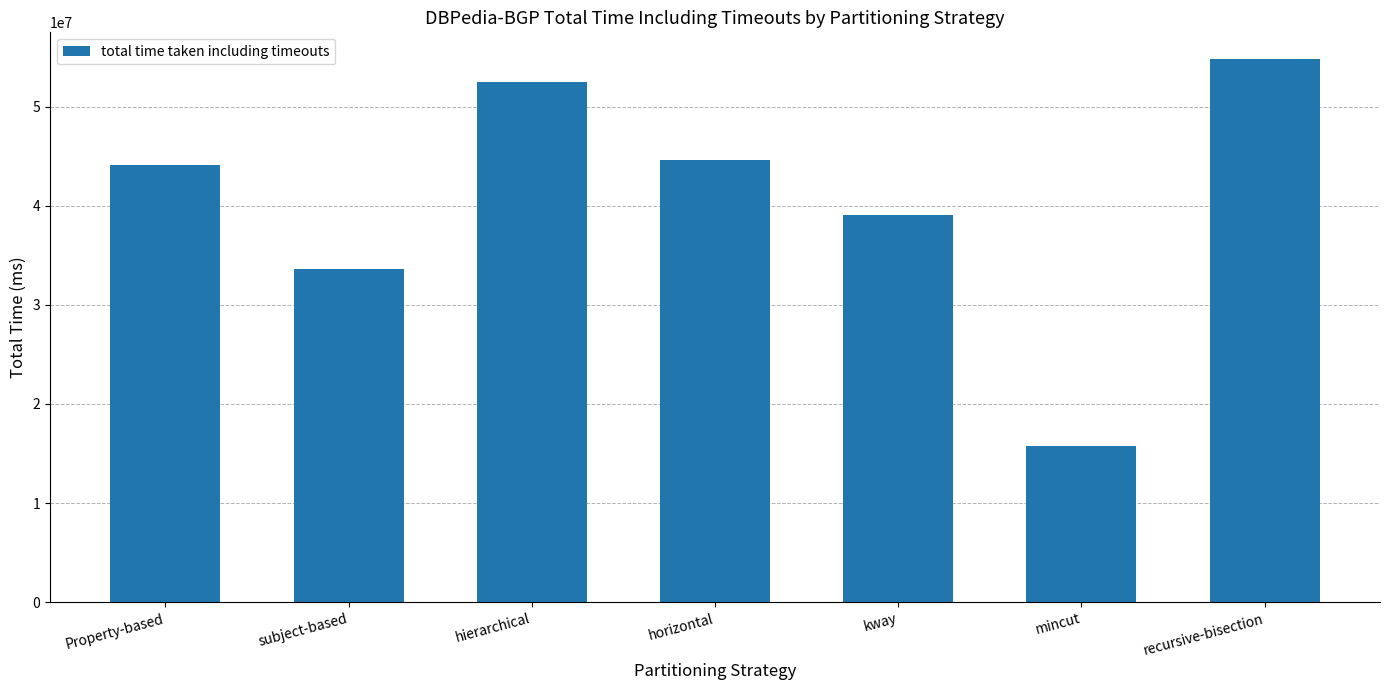

List the labels in order of value, largest first.

recursive-bisection, hierarchical, horizontal, Property-based, kway, subject-based, mincut